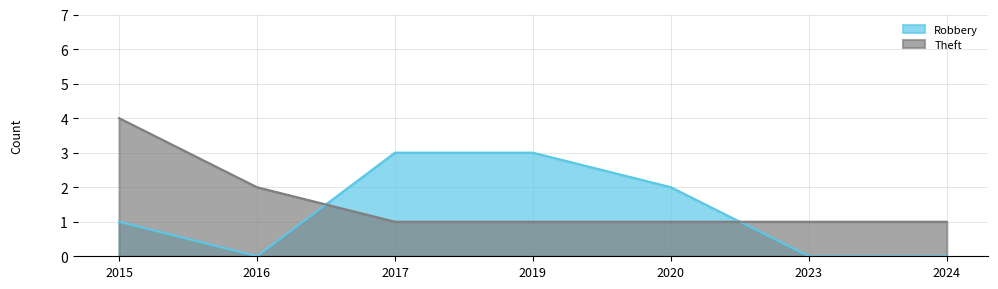

Which category has the highest value in the Robbery series?

2017